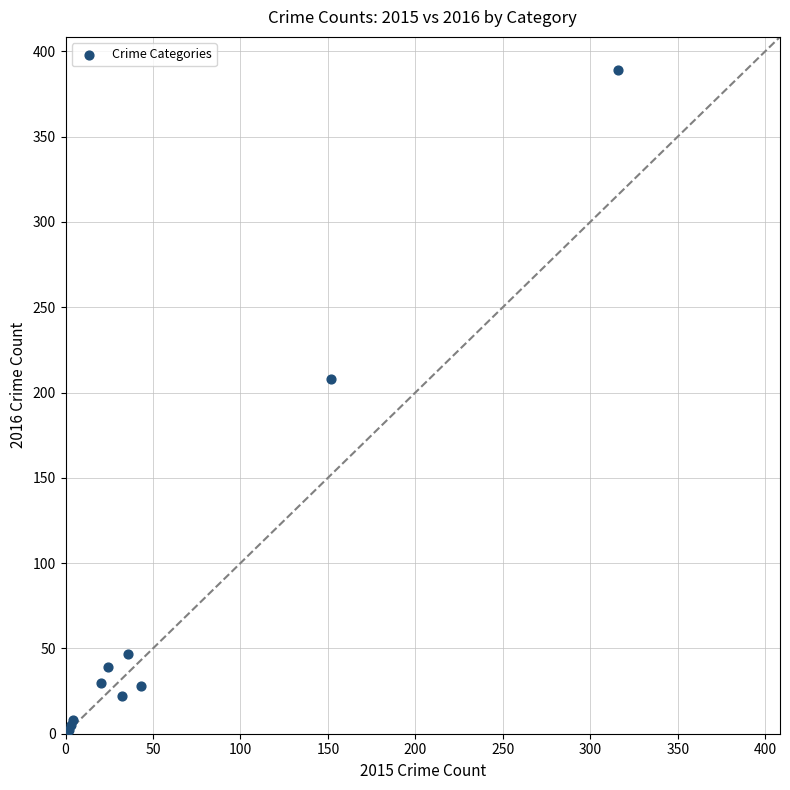

What Y value in the scatter plot is closest to 195?

208